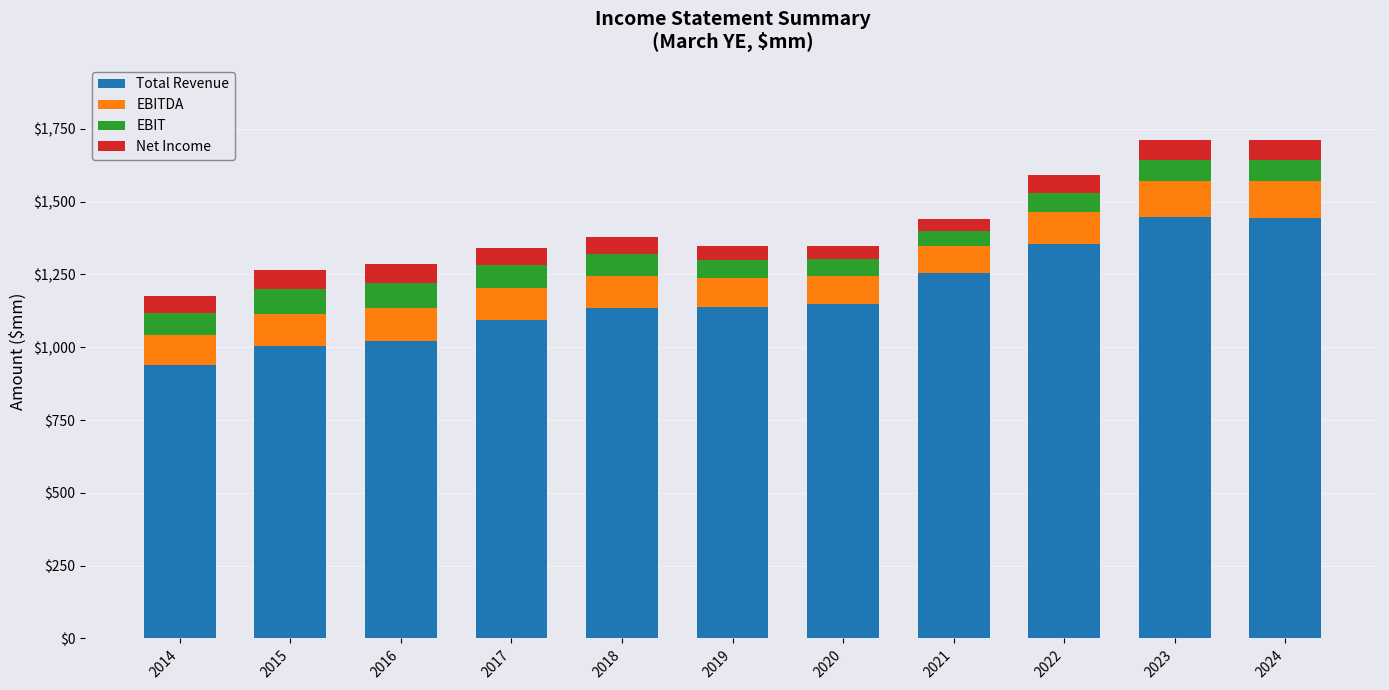

What is the total value across all series at 2019?

1347.3